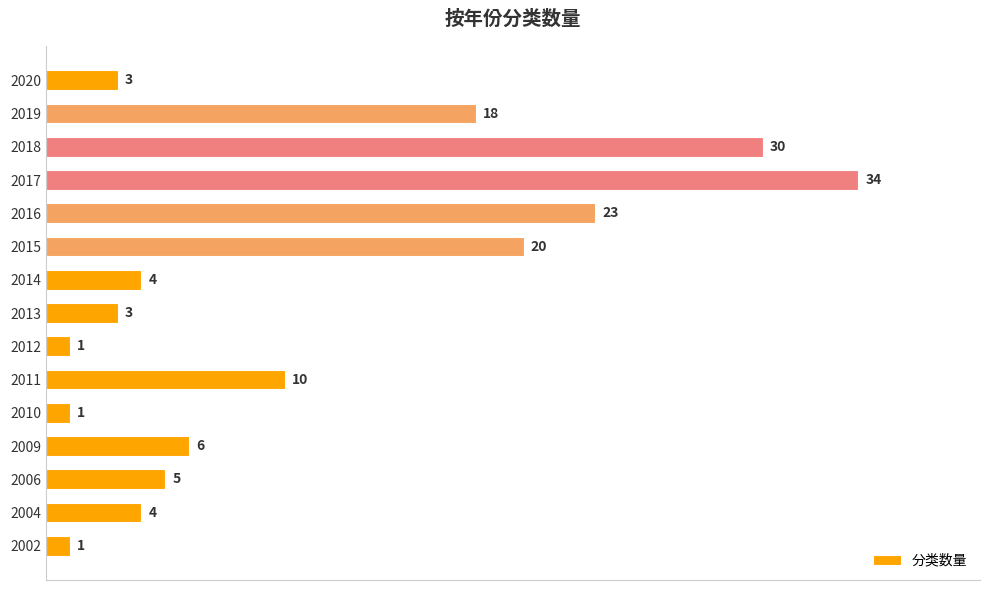

What is the maximum value shown in the chart?

34